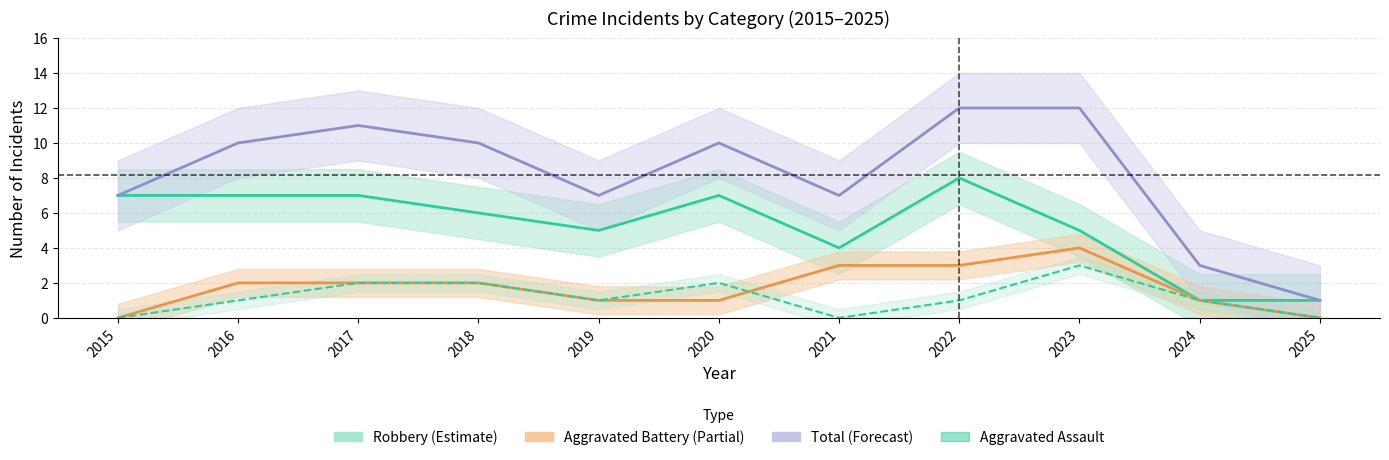

What is the difference between the maximum and minimum values in the Total series?

11